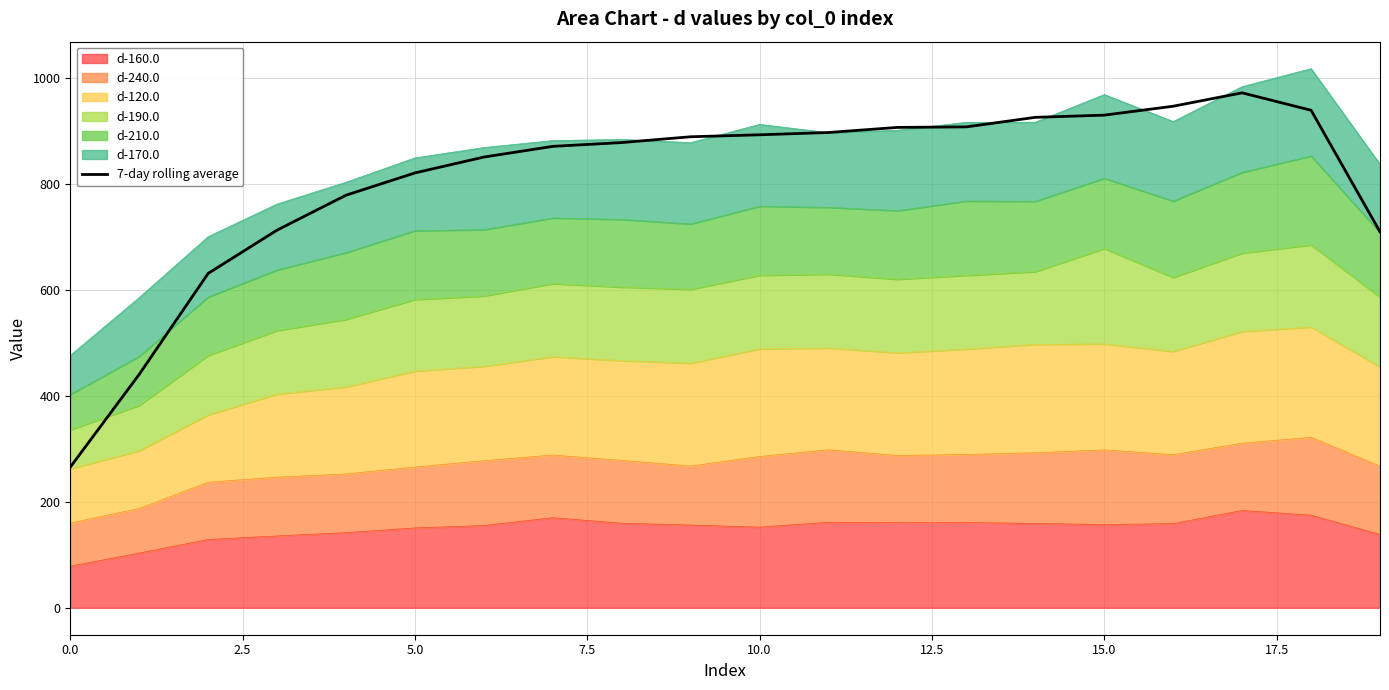

What is the maximum value shown in the chart?

972.0